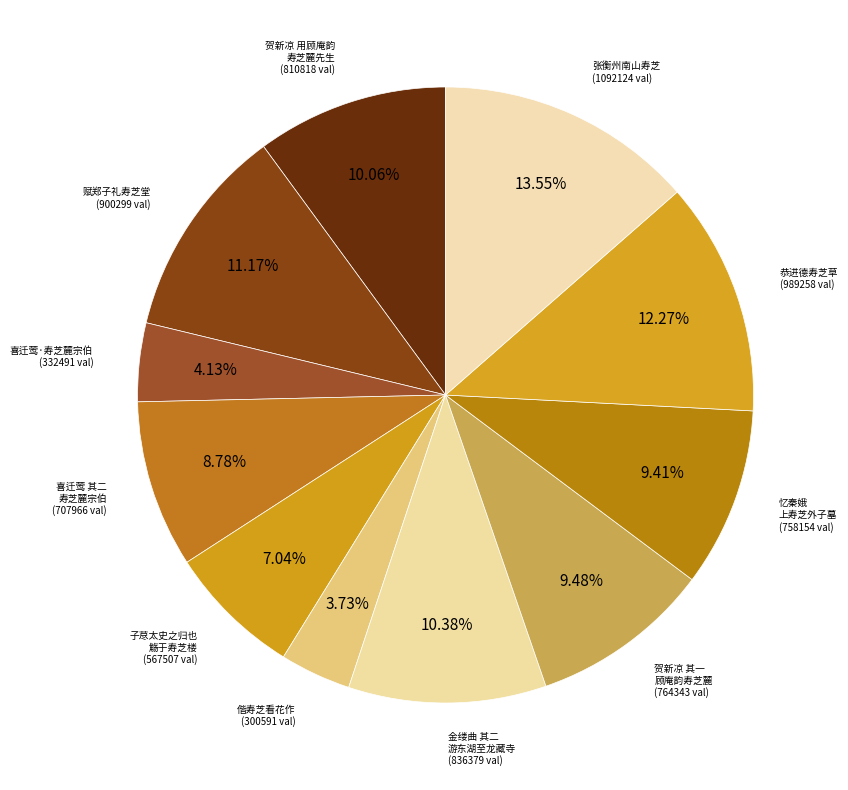

Which slice is the largest?

张衡州南山寿芝